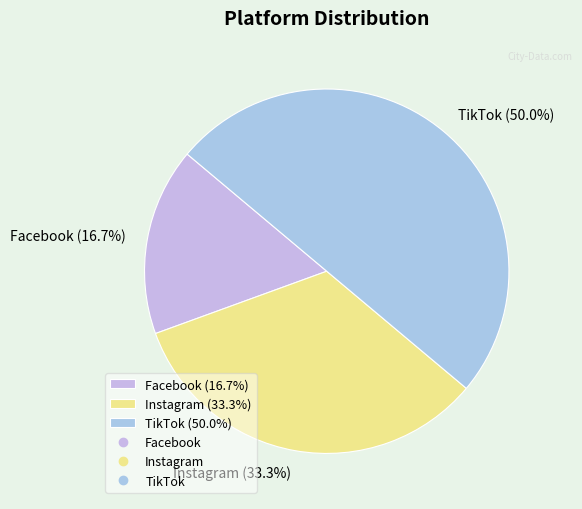

Rank the categories by value from highest to lowest.

TikTok, Instagram, Facebook